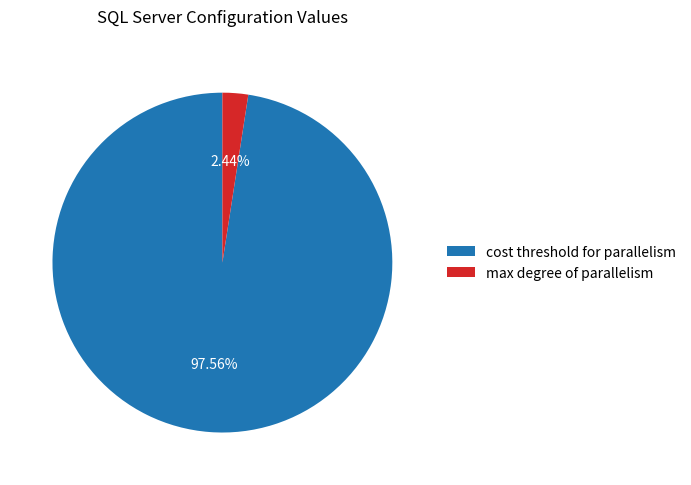

Which slice is the smallest?

max degree of parallelism